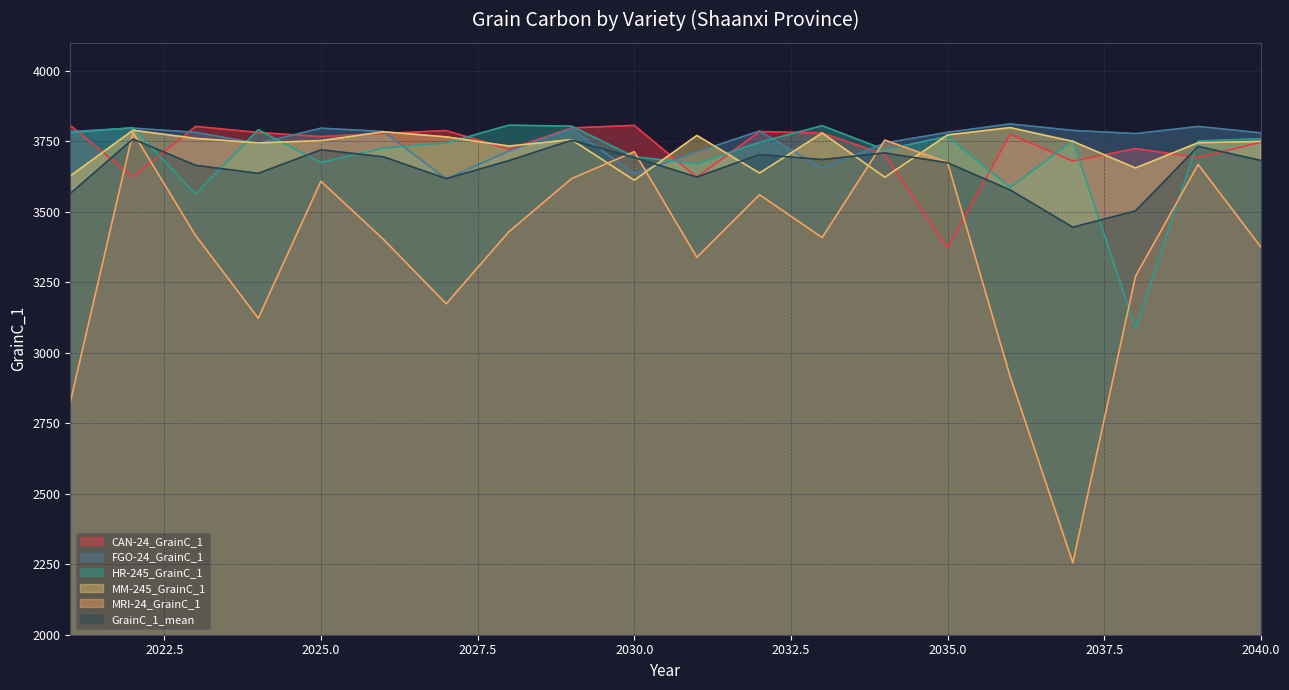

True or false: GrainC_1_mean has more than 0 points higher than both neighbors.

True